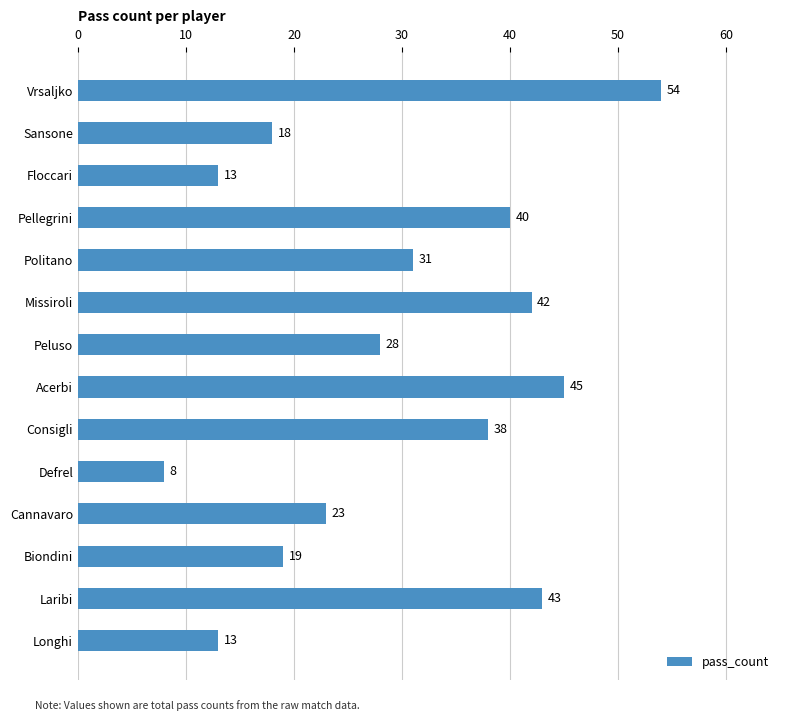

True or false: the data shows 31 at Politano.

True